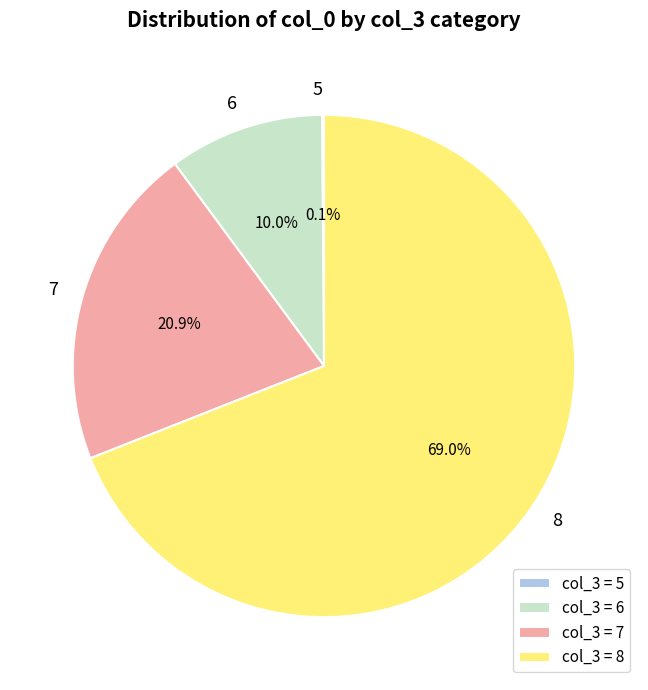

Do 6 and 7 together represent more than half of the pie?

No